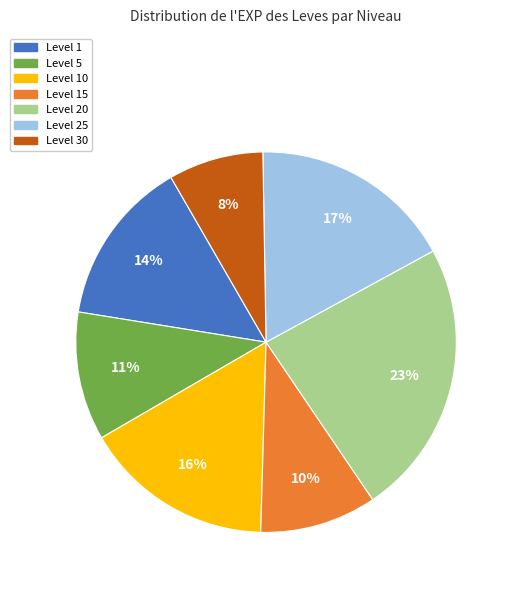

To the nearest percent, what is the difference between the largest and smallest slice percentages?

15%